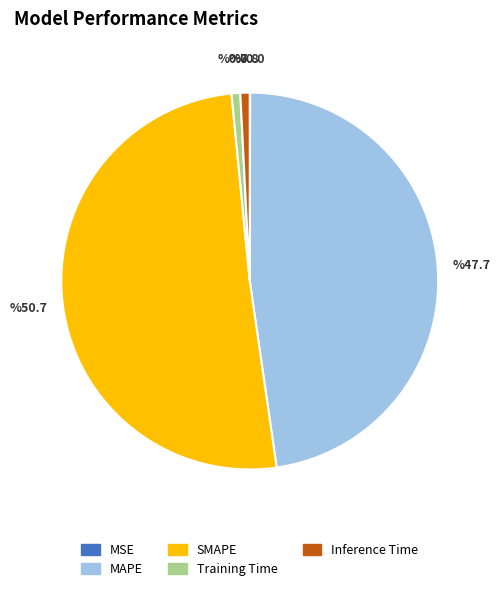

What is the largest slice in the pie chart?

SMAPE